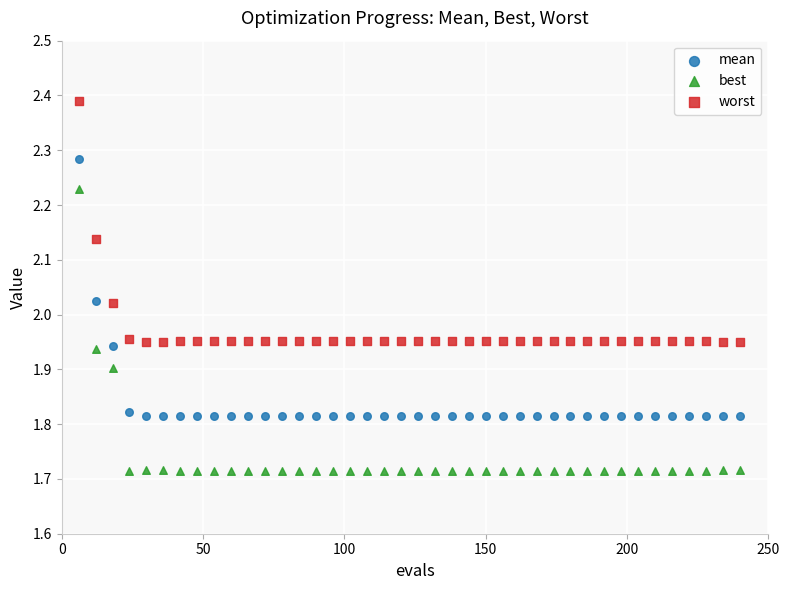

Which series has the widest spread of Y values?

best